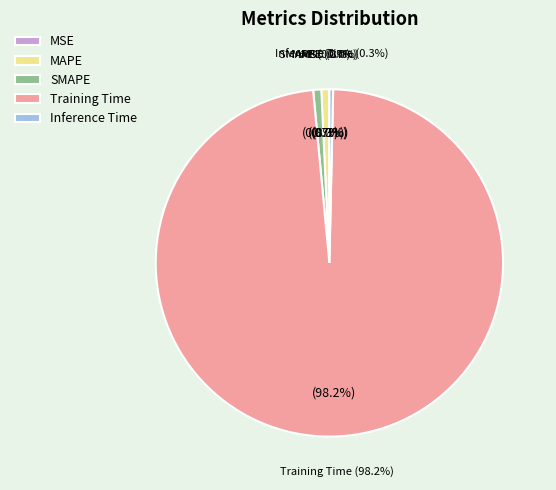

Rank the categories by value from lowest to highest.

MSE, Inference Time, MAPE, SMAPE, Training Time